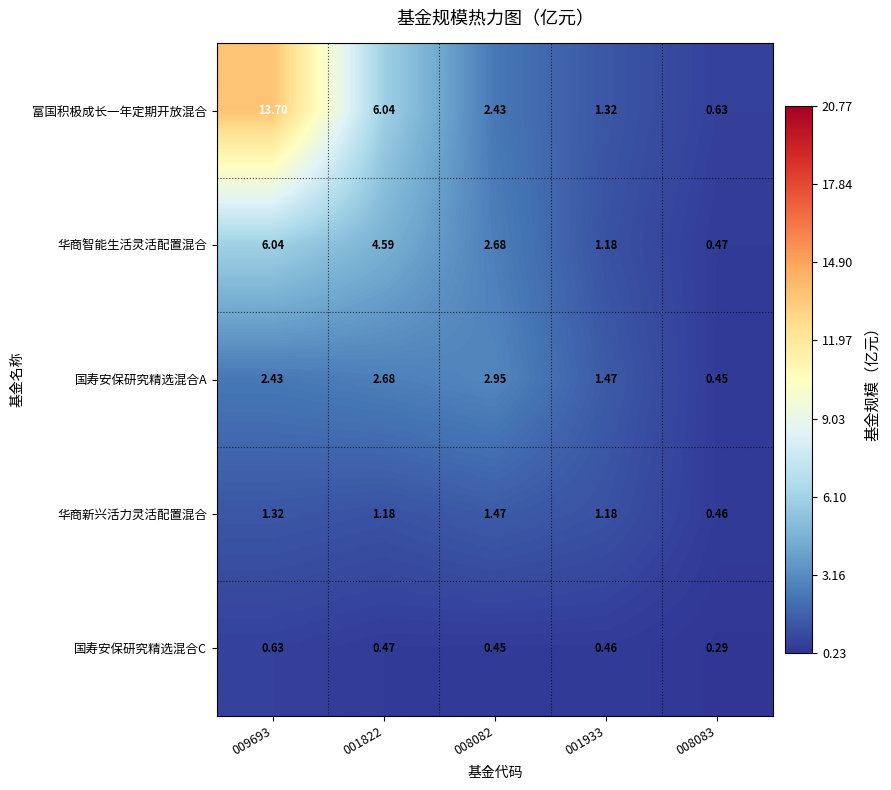

Which series has the largest range (max minus min)?

富国积极成长一年定期开放混合